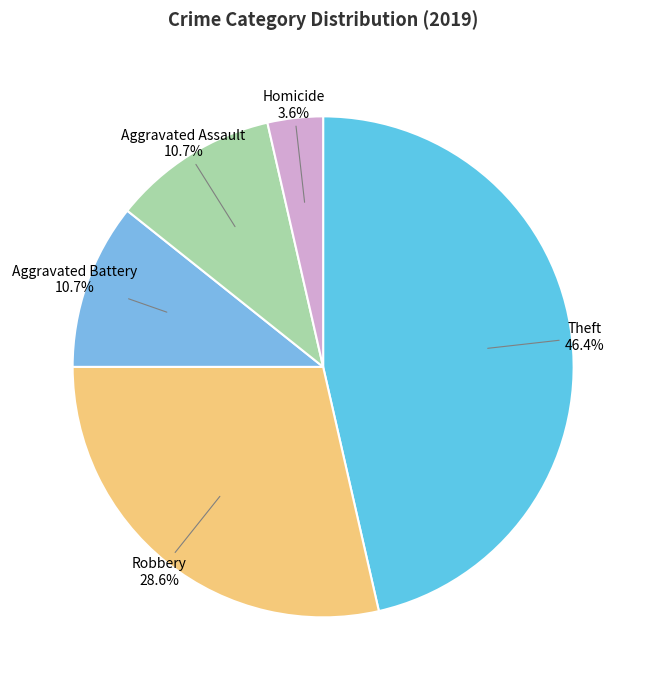

Count the number of slices in the pie.

5